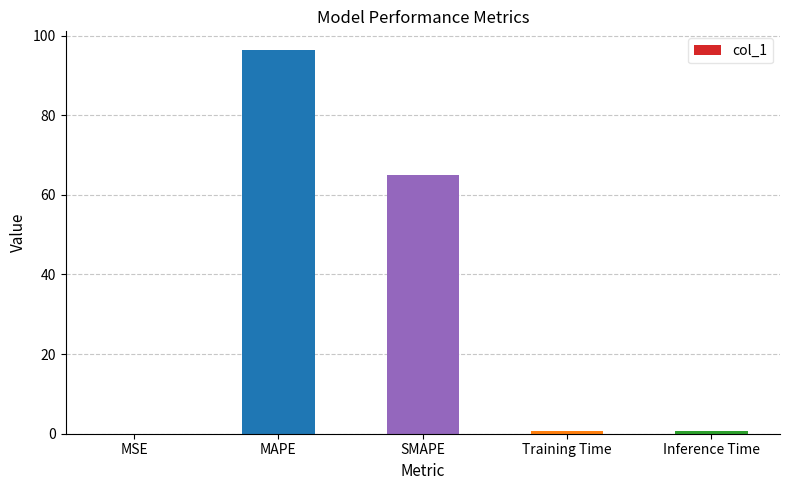

At which label is the value closest to 48?

SMAPE